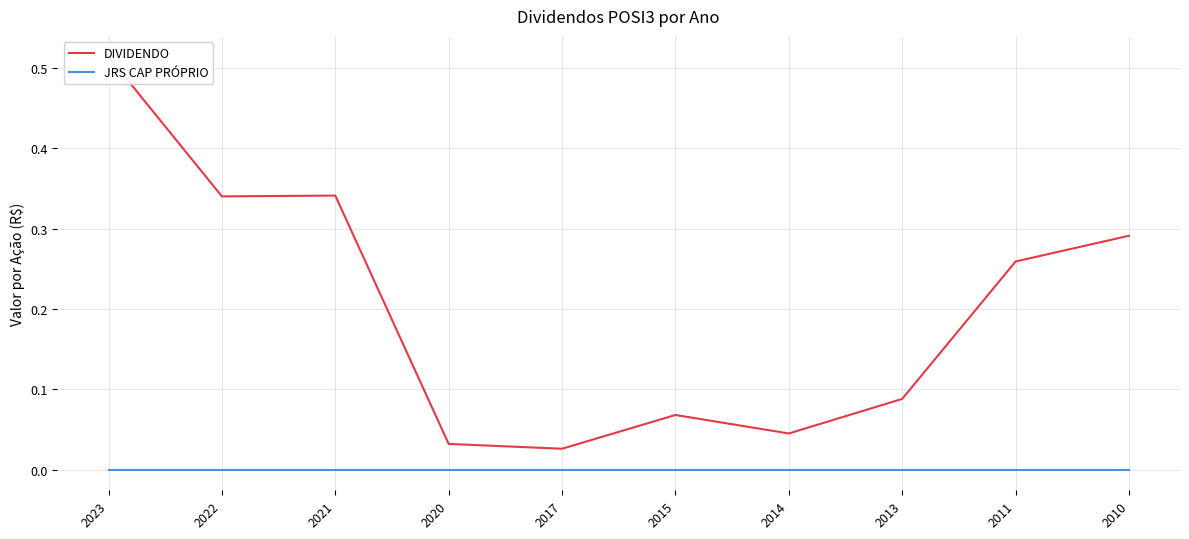

Is it true that JRS CAP PRÓPRIO equals 0.0 at 2010?

True